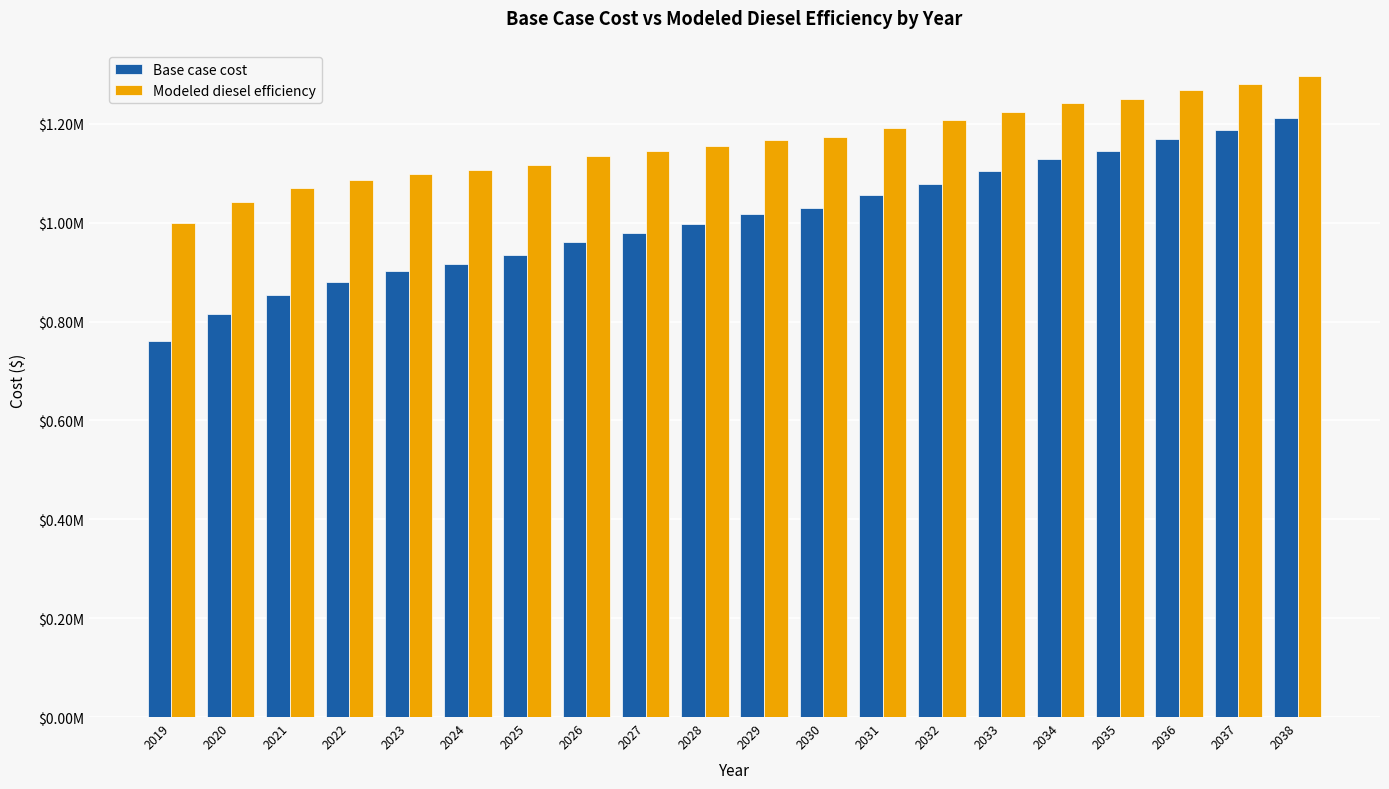

Are the bars grouped side by side (vs. stacked)?

Yes